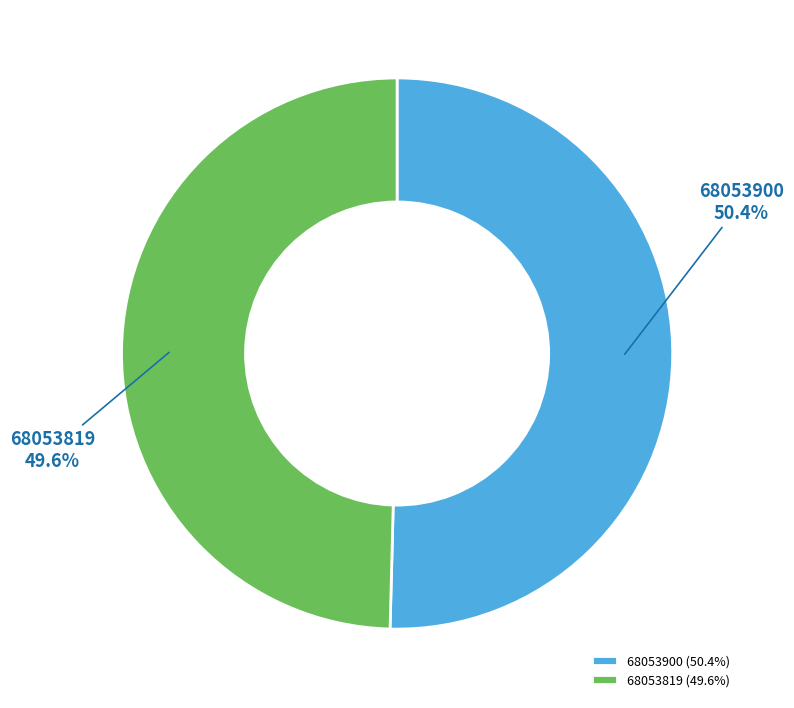

Which category has the biggest portion of the pie?

68053900